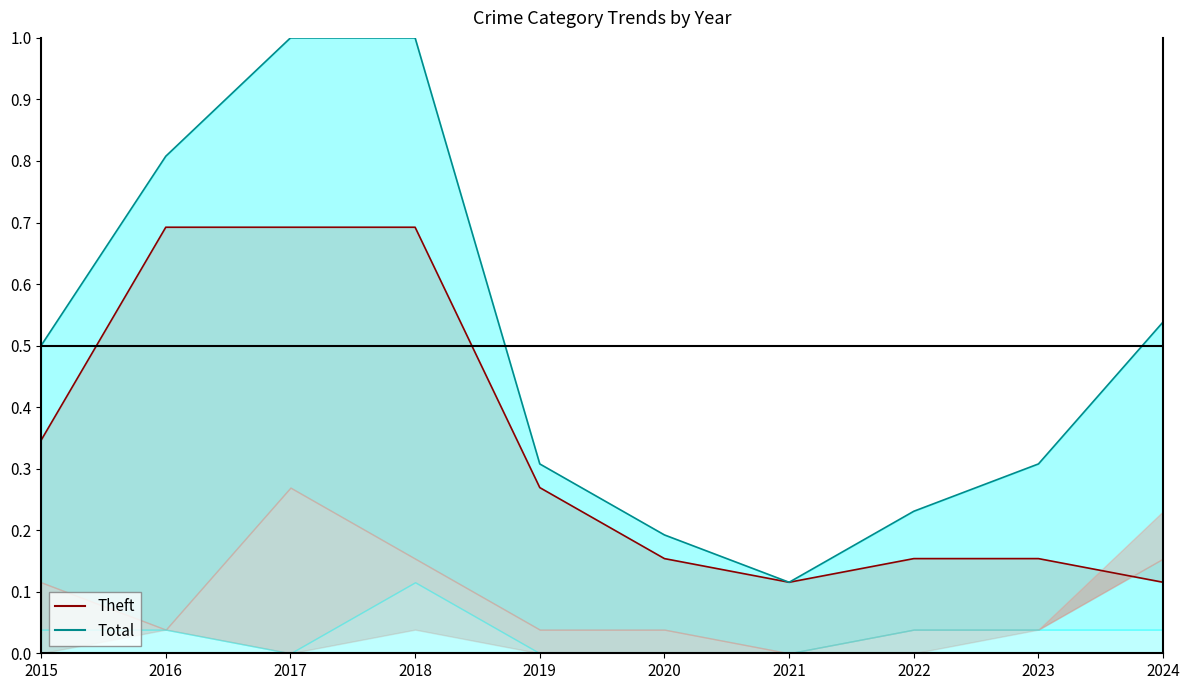

What is the value of the Theft (line) point at the 6th from the left?

0.2